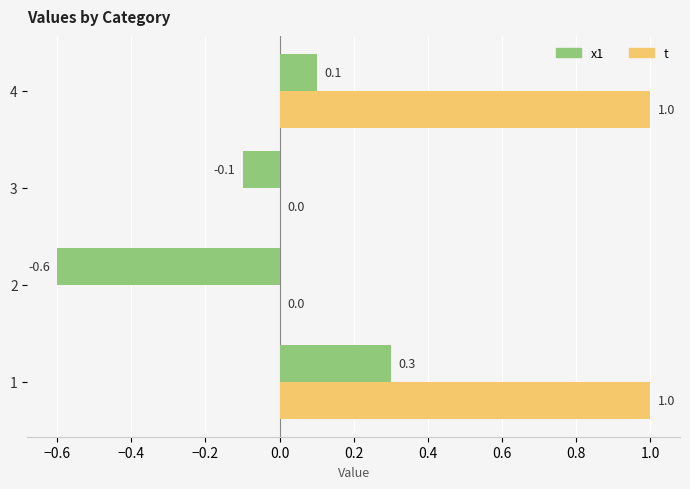

What is the sum of all x1 values?

-0.3